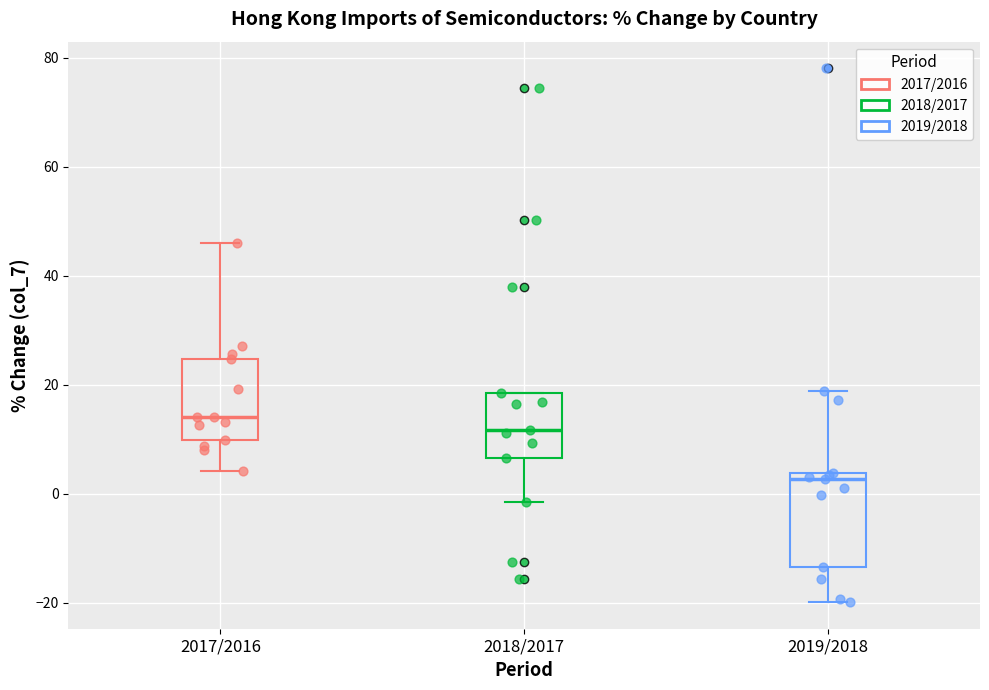

Reading left to right, read every box against the y-axis: the position of its median line, the range the box covers, and the ends of its whiskers. The values are not printed on the chart, so give them approximately, as read against the axis.

2017/2016: median 14, box 10 to 24, whiskers 4 to 46
2018/2017: median 12, box 6 to 18, whiskers -2 to 18
2019/2018: median 2, box -14 to 4, whiskers -20 to 18